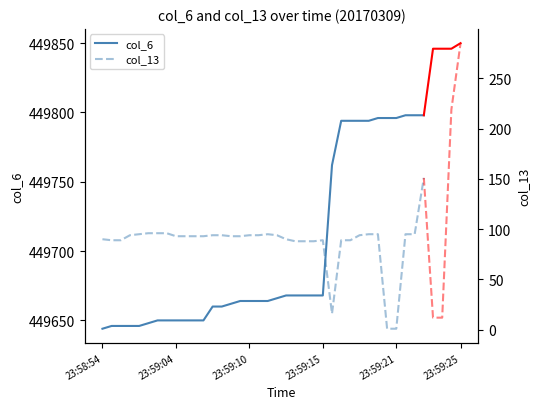

At how many categories does at least one series exceed 102524?

36